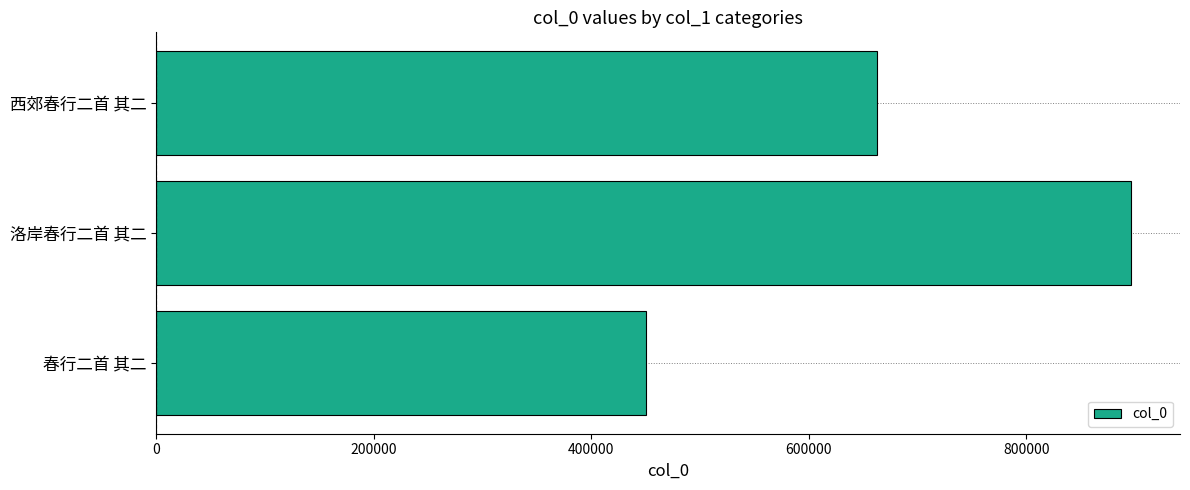

Is it true that the value at 西郊春行二首 其二 is 662680?

True